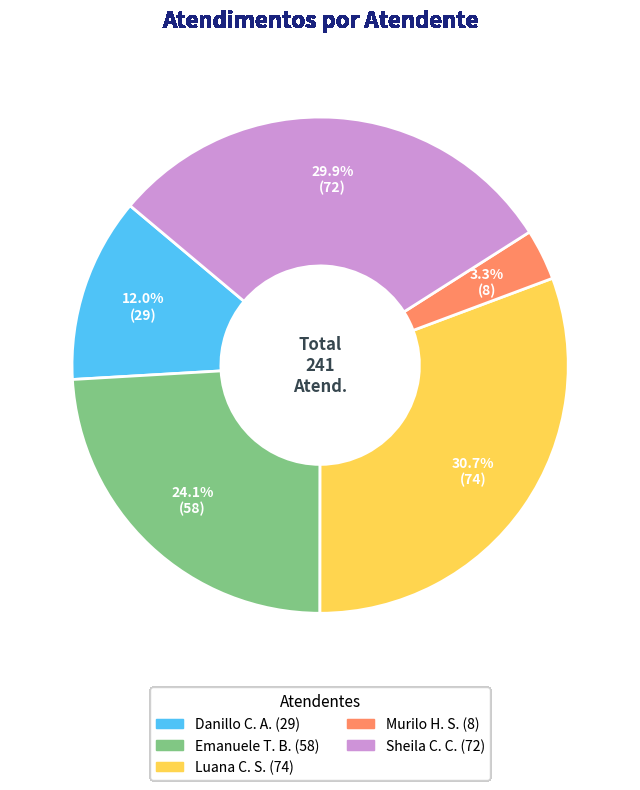

Is there any slice that represents more than half of the pie?

No